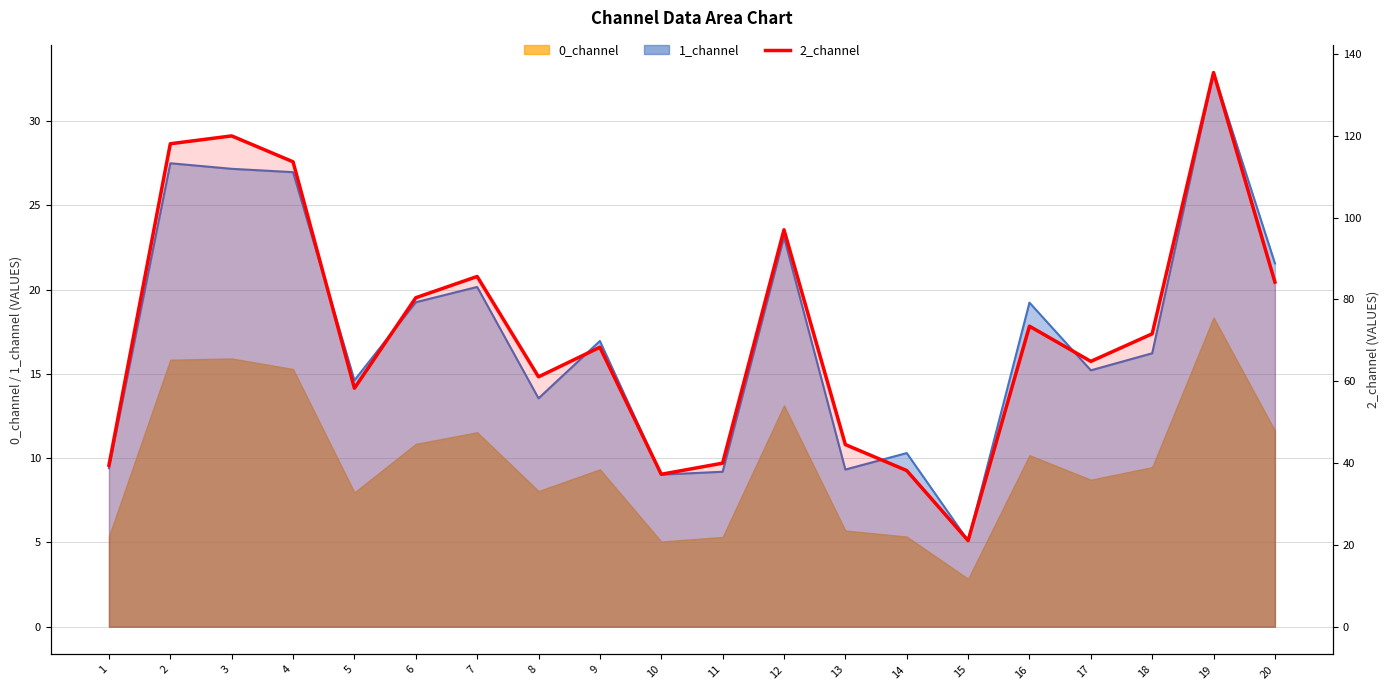

True or false: the data shows 59.5 at 1.

False